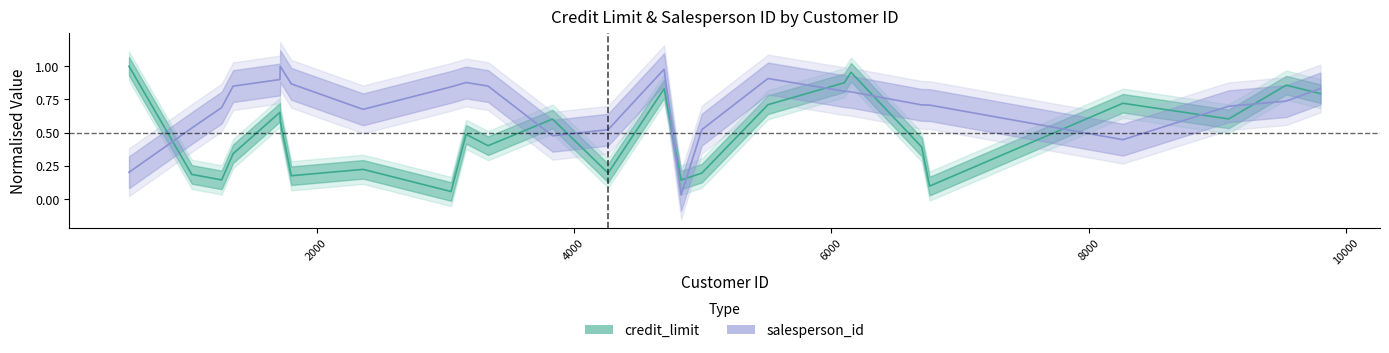

Is it true that salesperson_id equals 1.5 at 1352?

False